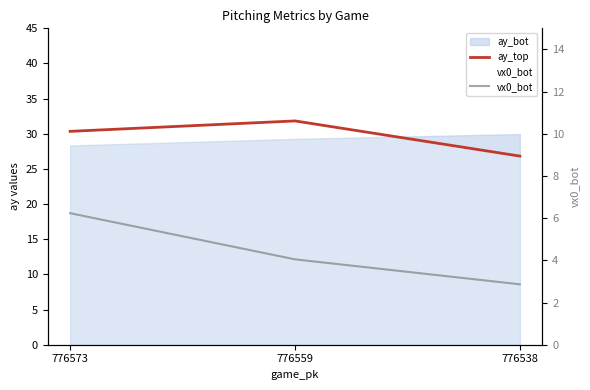

What is the sum of all ay_top values?

89.0